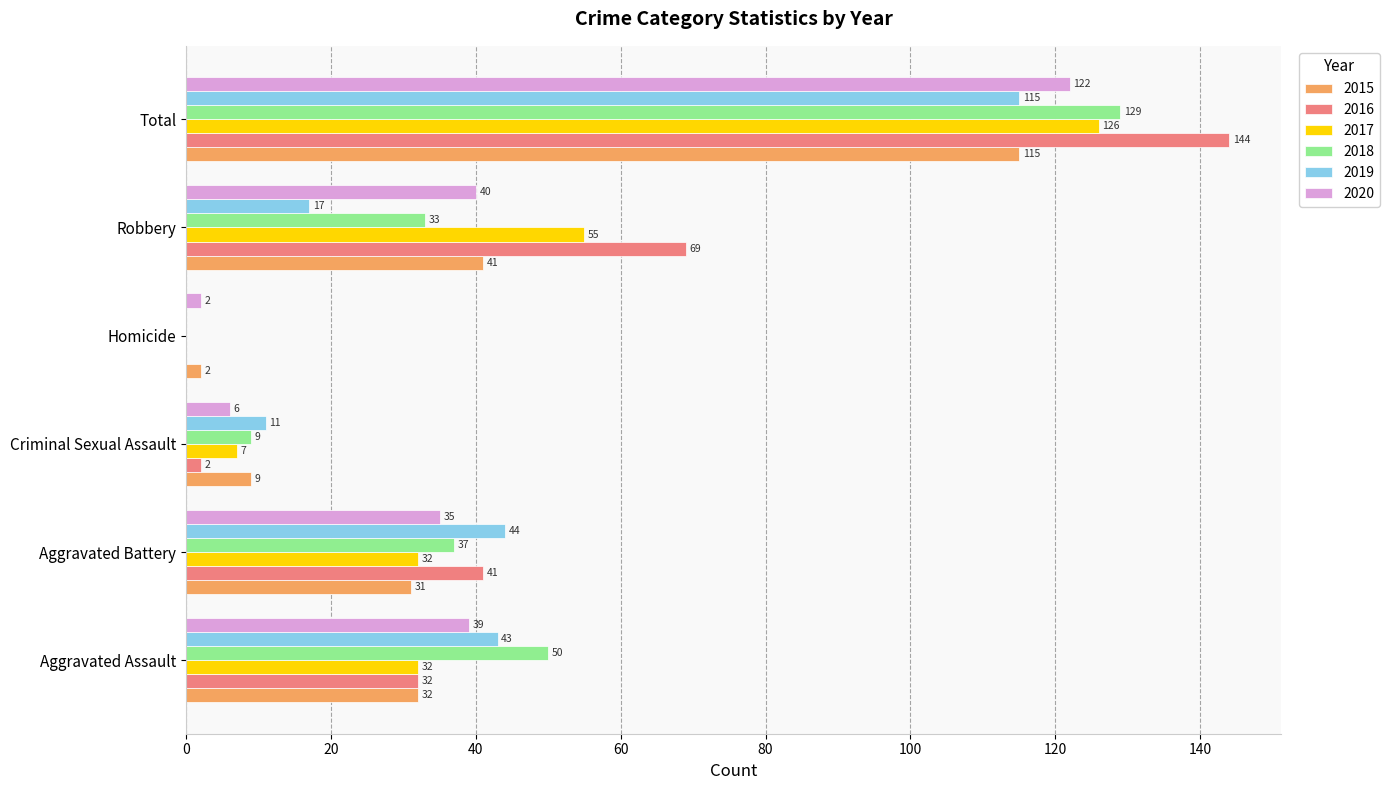

At which category is the sum across all series the highest?

Total